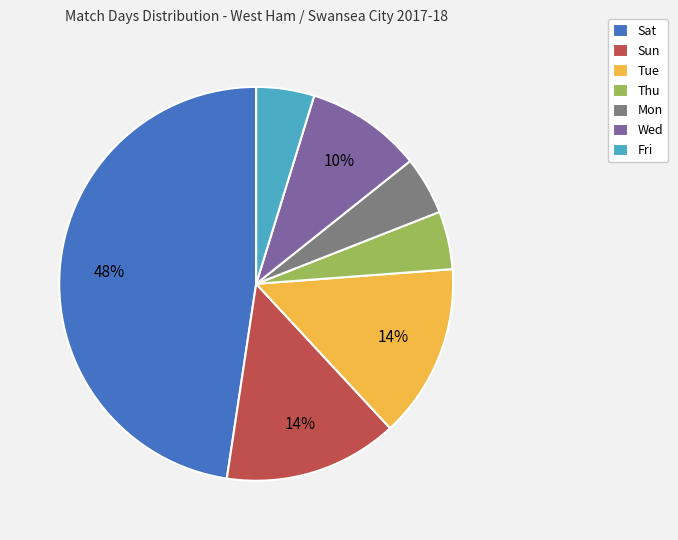

Does Sun account for over 50% of the chart?

No